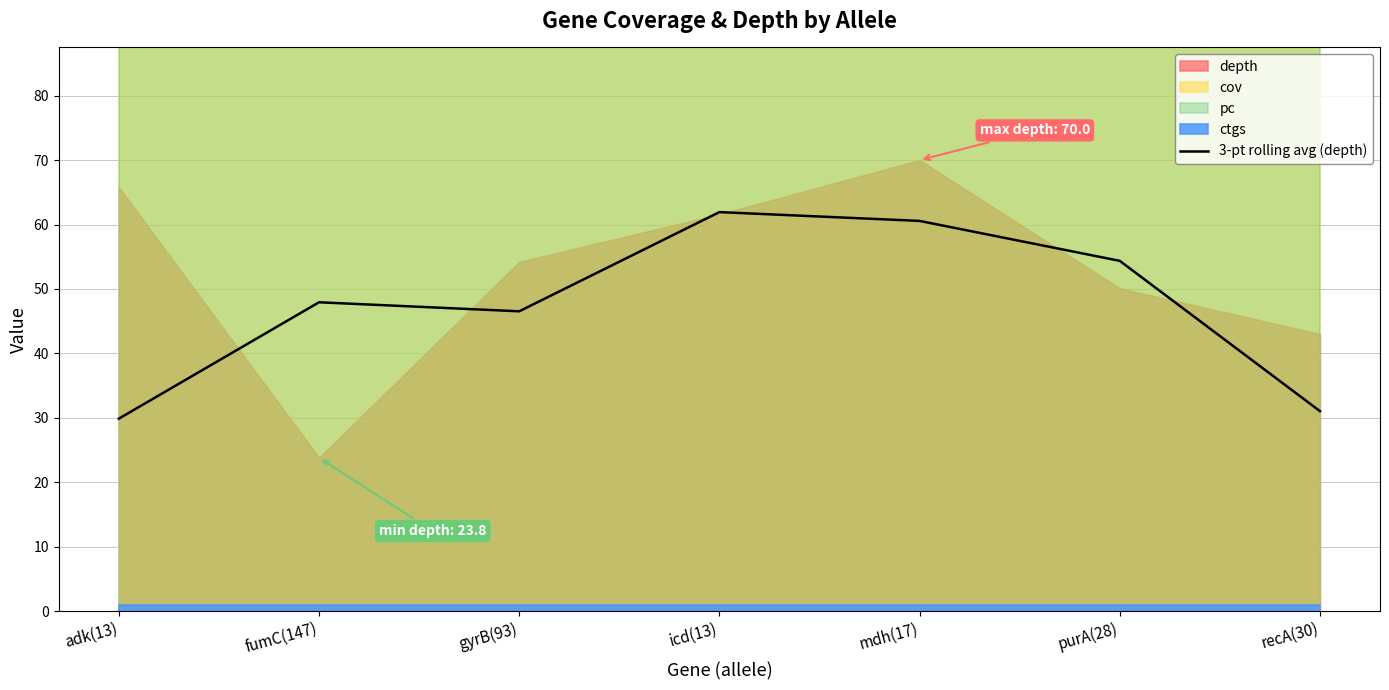

Does the chart display data point markers on the line(s)?

No